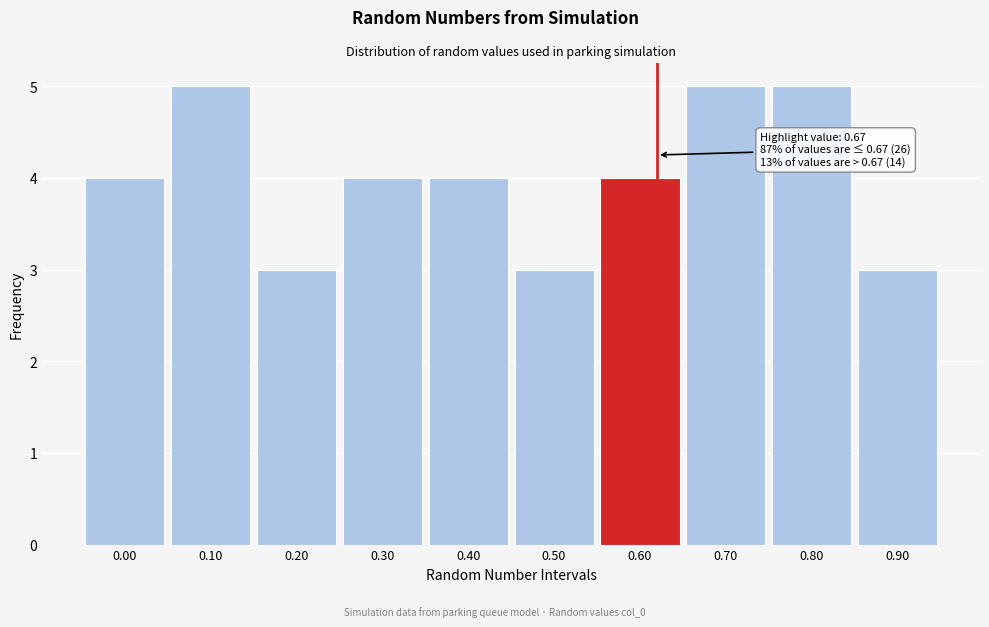

Reading left to right, transcribe all the data shown in this chart.

0.00=4	0.10=5	0.20=3	0.30=4	0.40=4	0.50=3	0.60=4	0.70=5	0.80=5	0.90=3